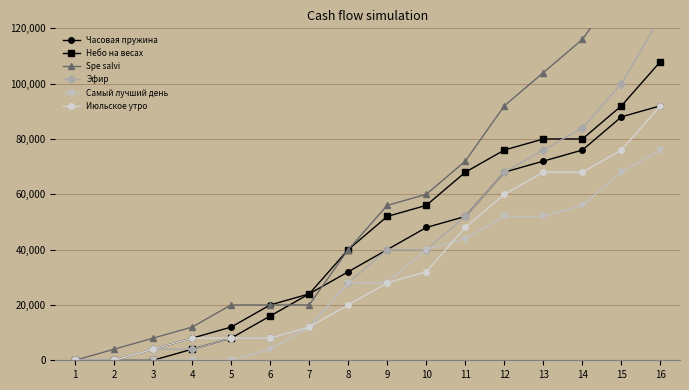

What is the sum of the Spe salvi values at 13 and 5?

124000